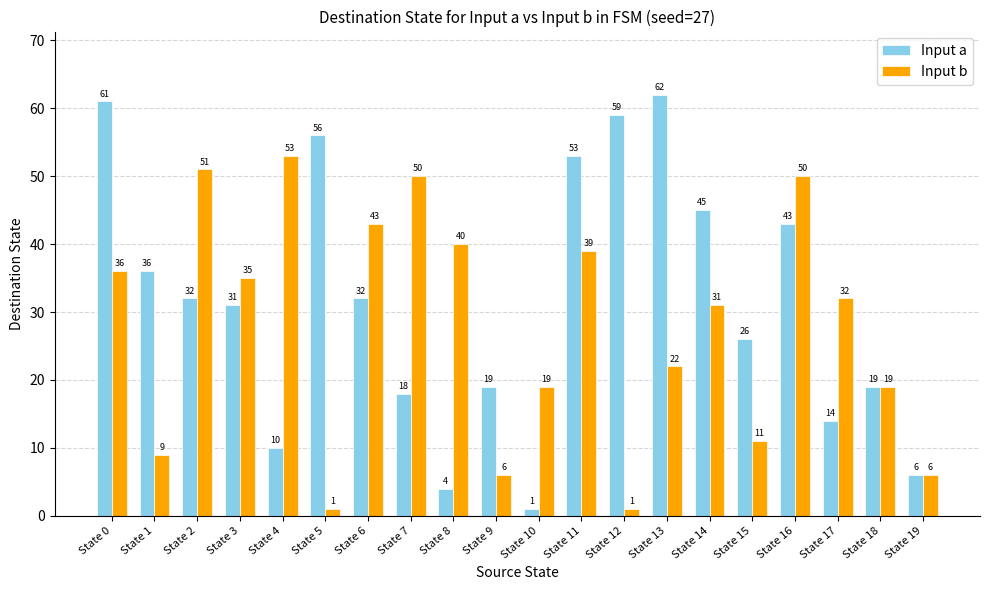

List the series in order of their peak value, lowest first.

Input b, Input a